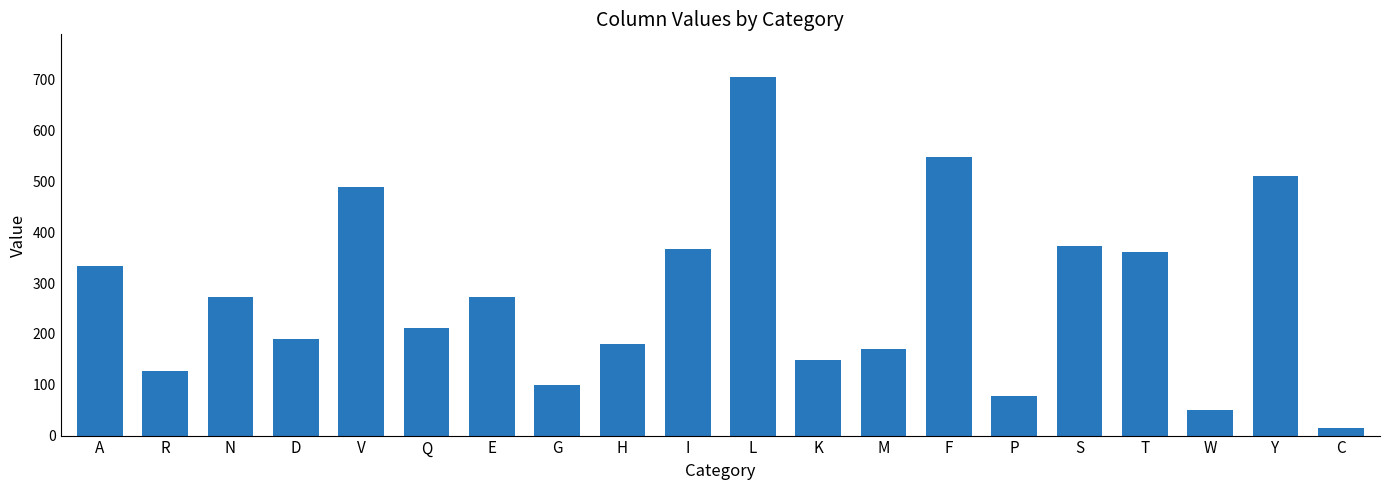

What is the minimum value shown in the chart?

14.2